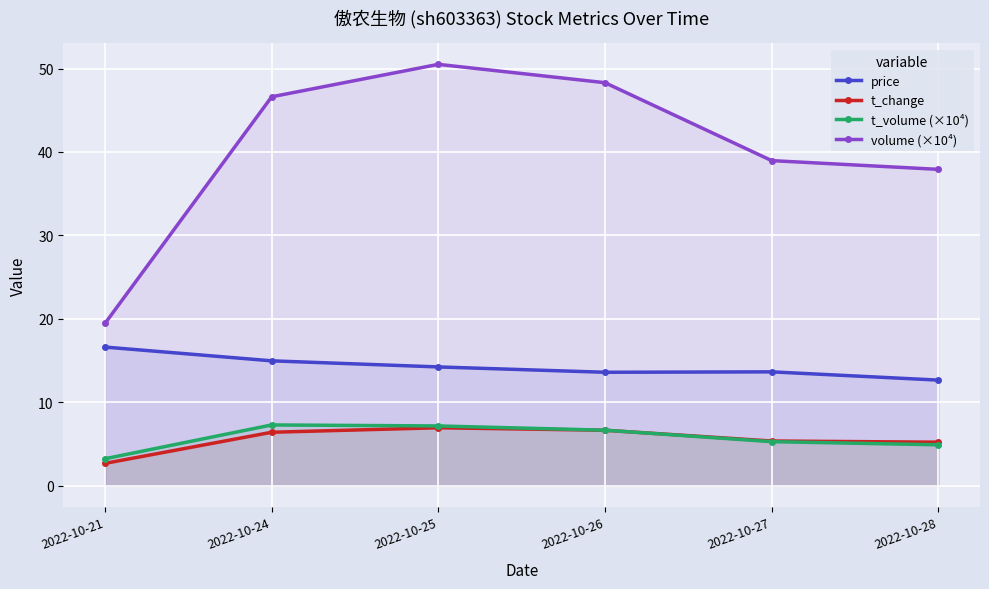

What is the difference between the maximum and minimum values in the t_change series?

4.3